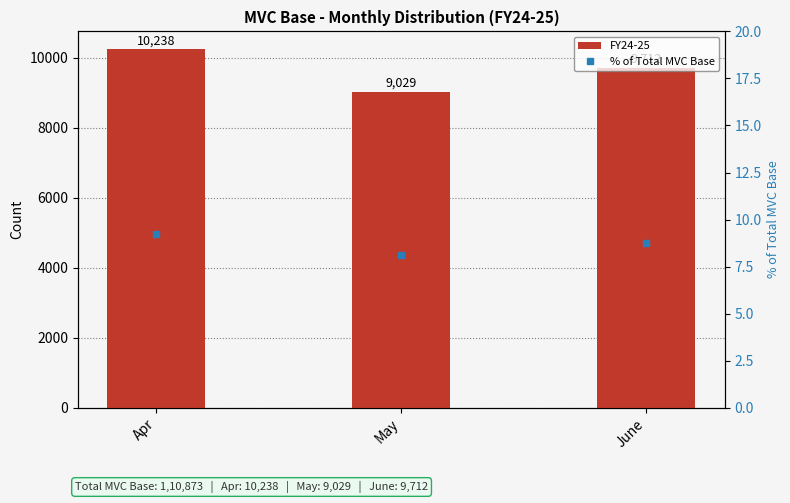

How many data points in FY24-25 are less than 9712?

1